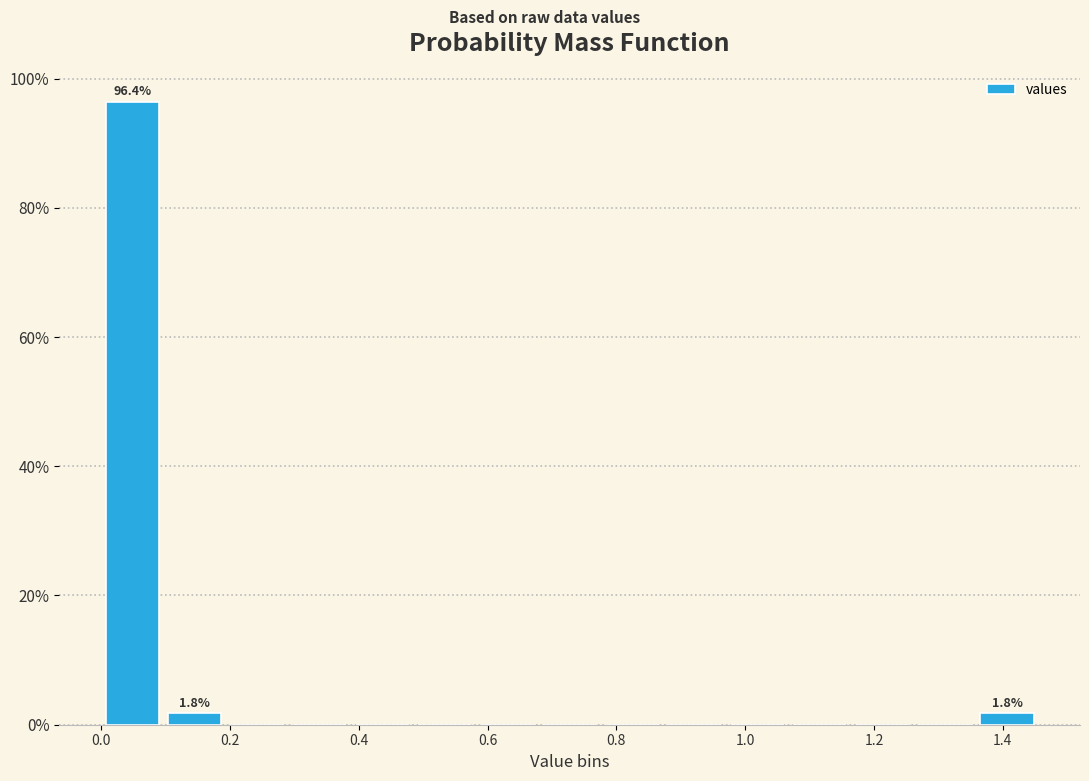

Which range on the x-axis has the tallest bar?

0.00 to 0.10